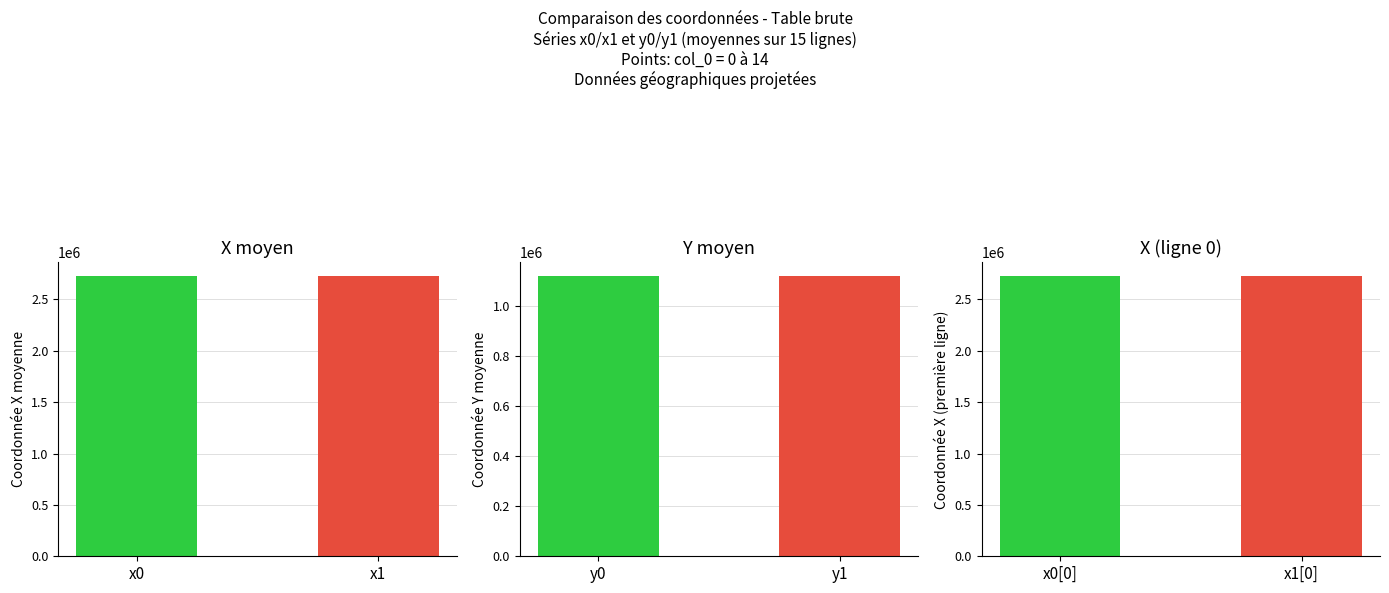

What is the average value of the y0 series?

1117297.6